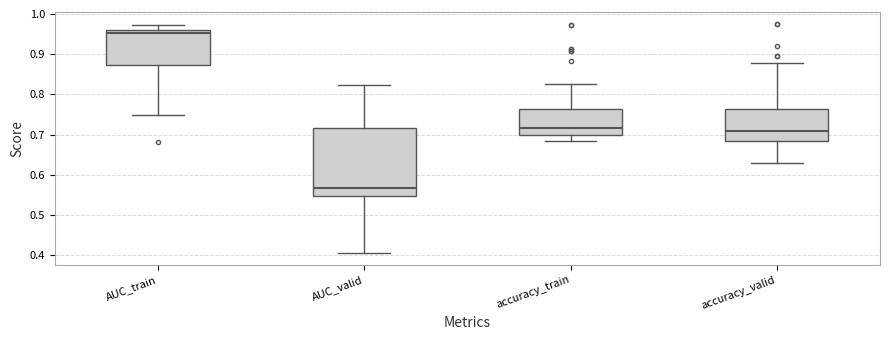

Which box's median line is the highest?

AUC_train